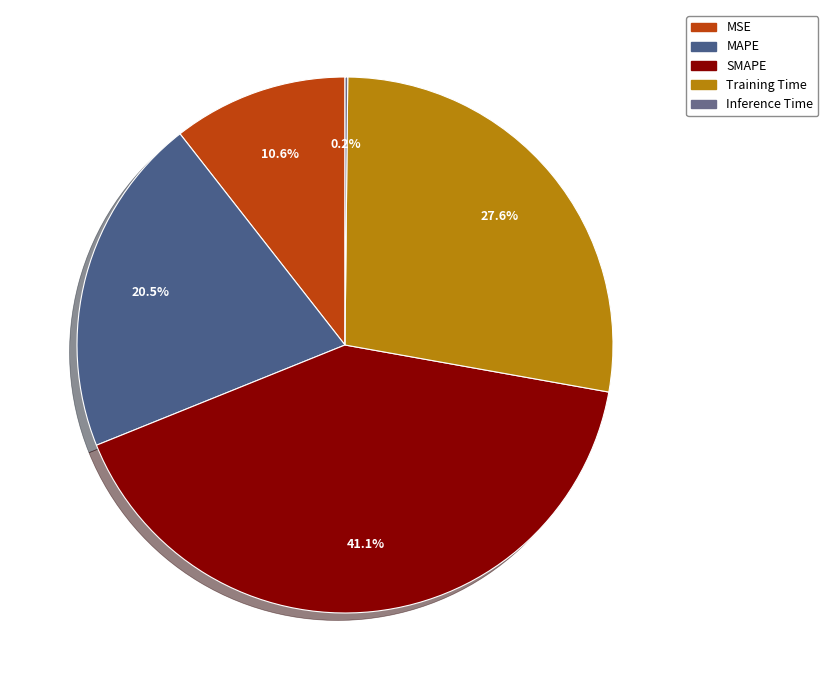

Does MAPE account for over 50% of the chart?

No